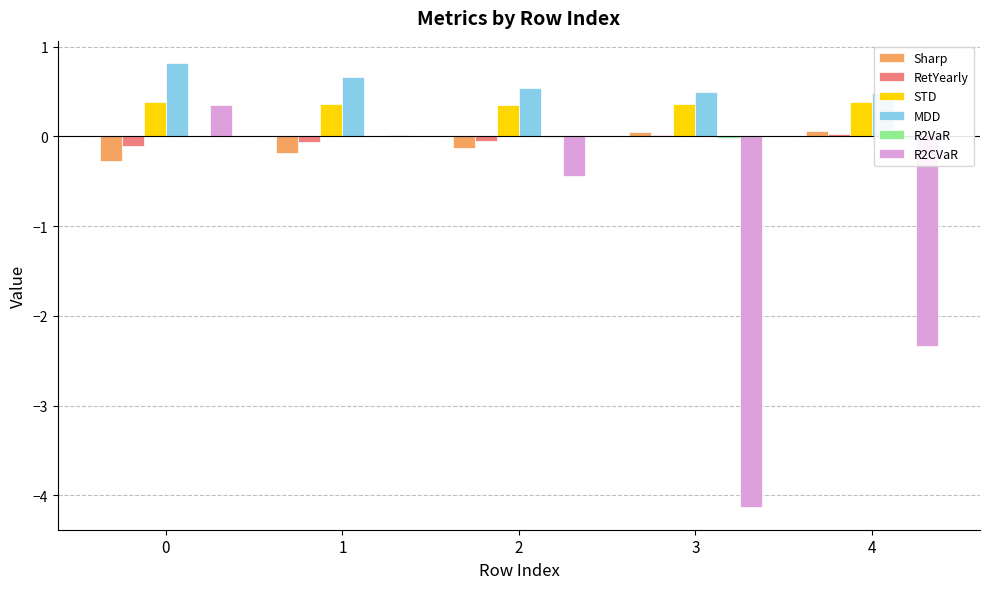

What is the lowest value of the Sharp series?

-0.3